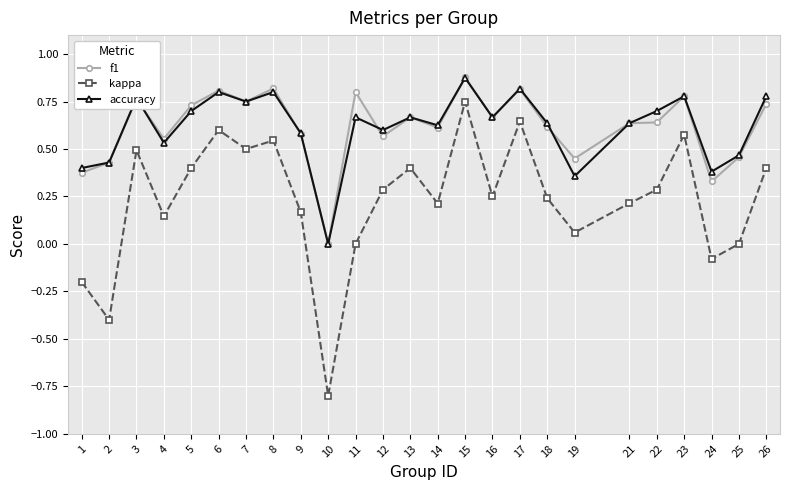

Is it true that f1 equals 0.8 at 8?

True